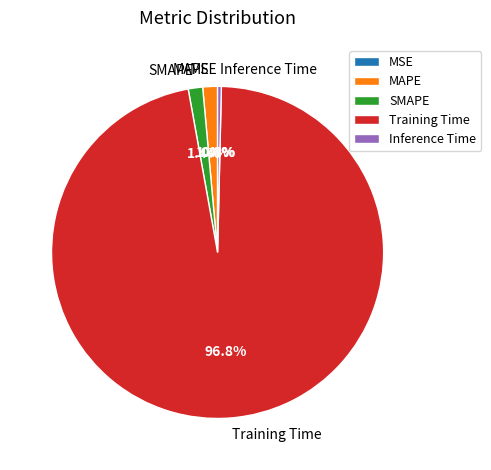

Is it true that MAPE is 1% of the pie?

True